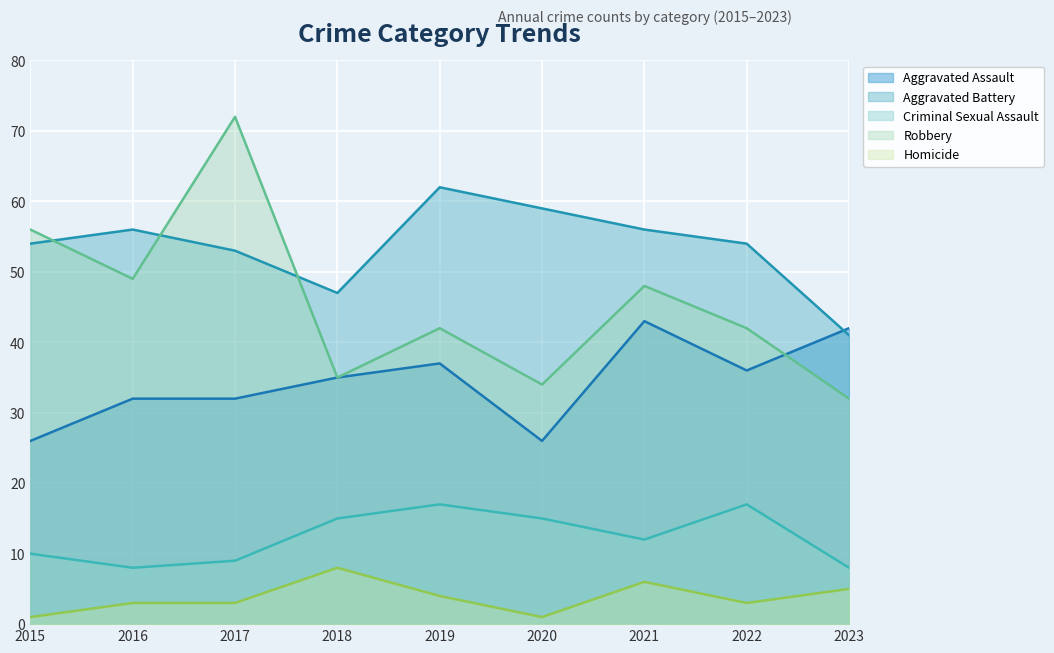

Which series has the largest range (max minus min)?

Robbery